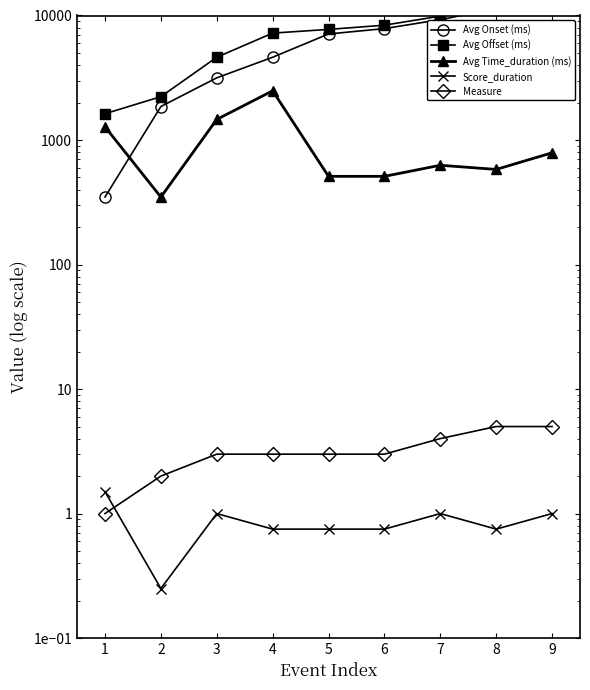

What value does the Avg Offset (ms) series have at 8?

11911.8